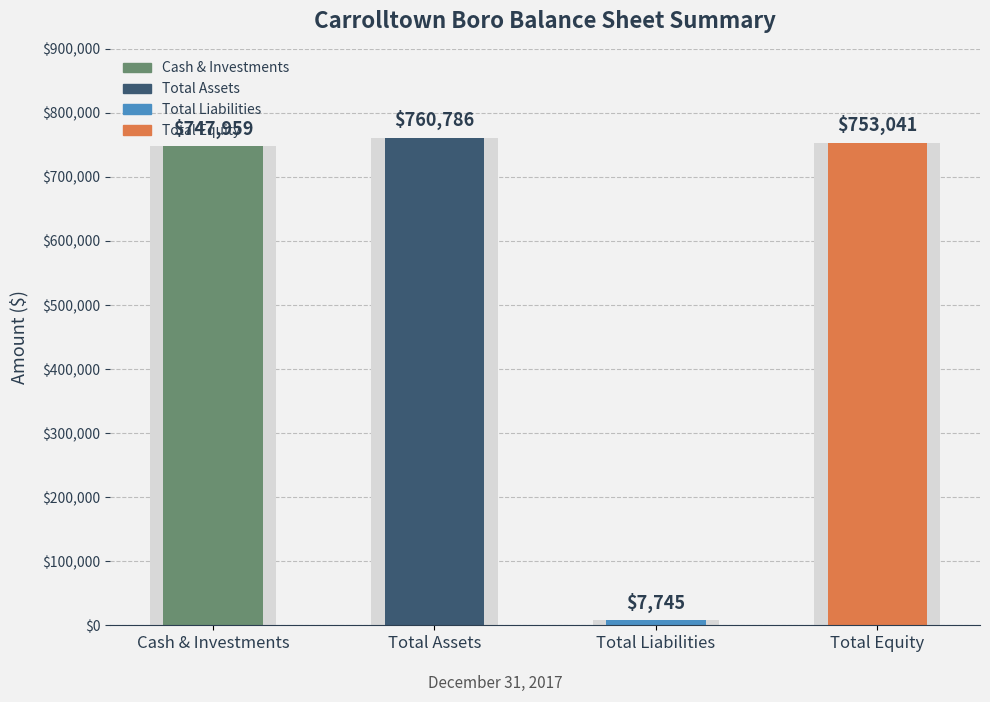

Rank the categories by value from highest to lowest.

Total Assets, Total Equity, Cash & Investments, Total Liabilities